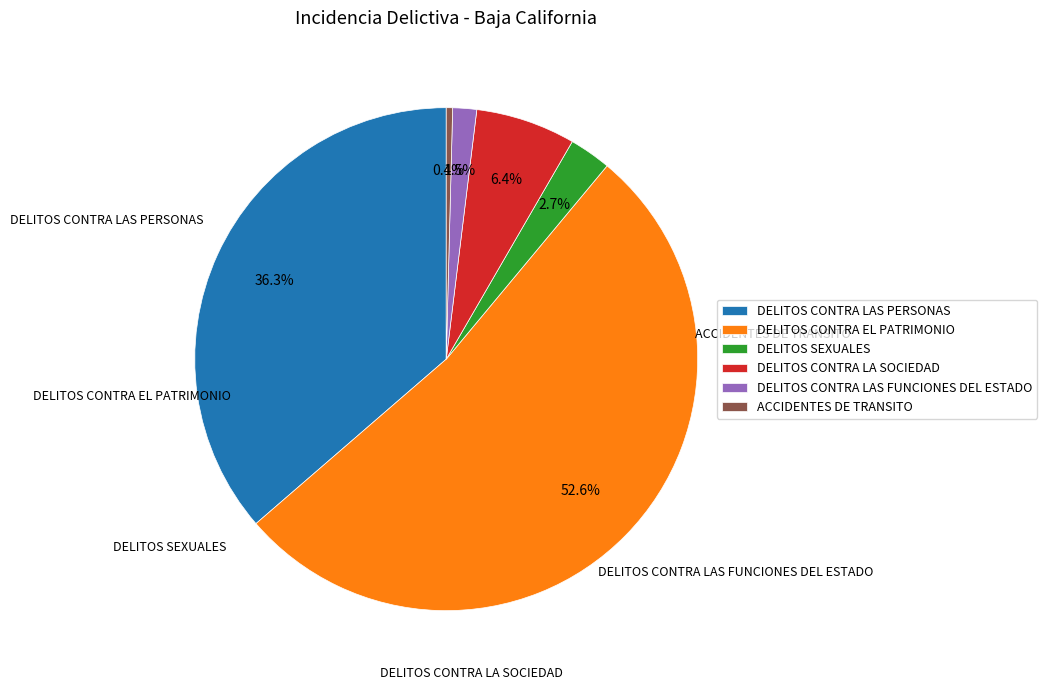

How much of the chart is everything except DELITOS CONTRA LA SOCIEDAD?

93.6%